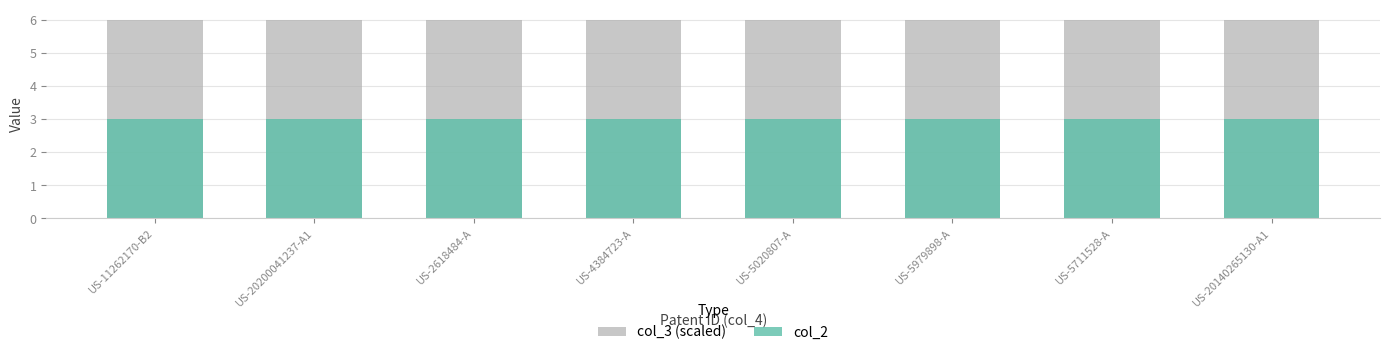

Which label corresponds to the largest value in the chart?

US-11262170-B2